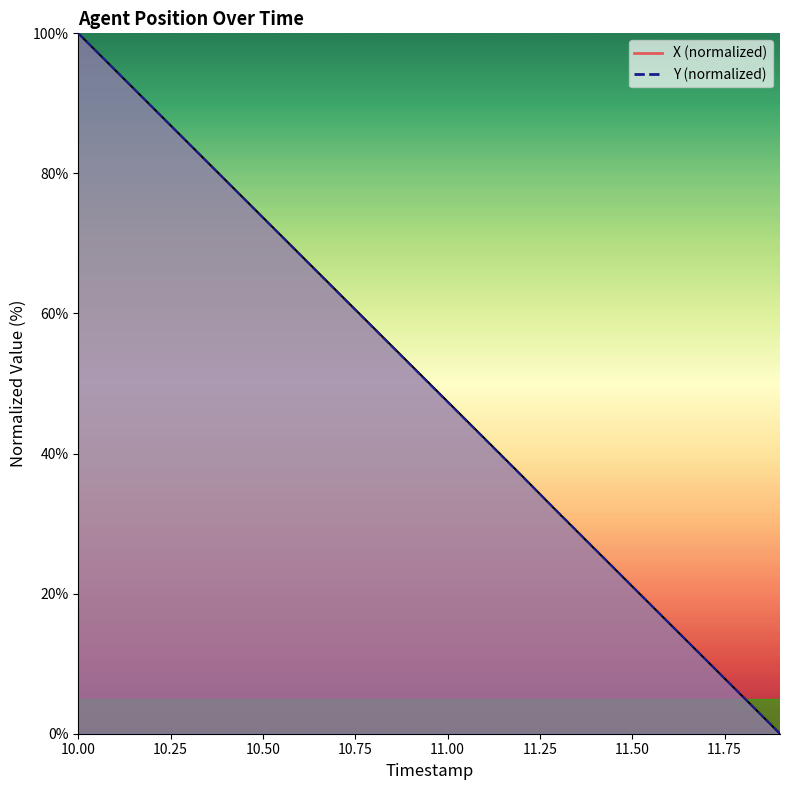

List the series in order of their peak value, highest first.

X, Y